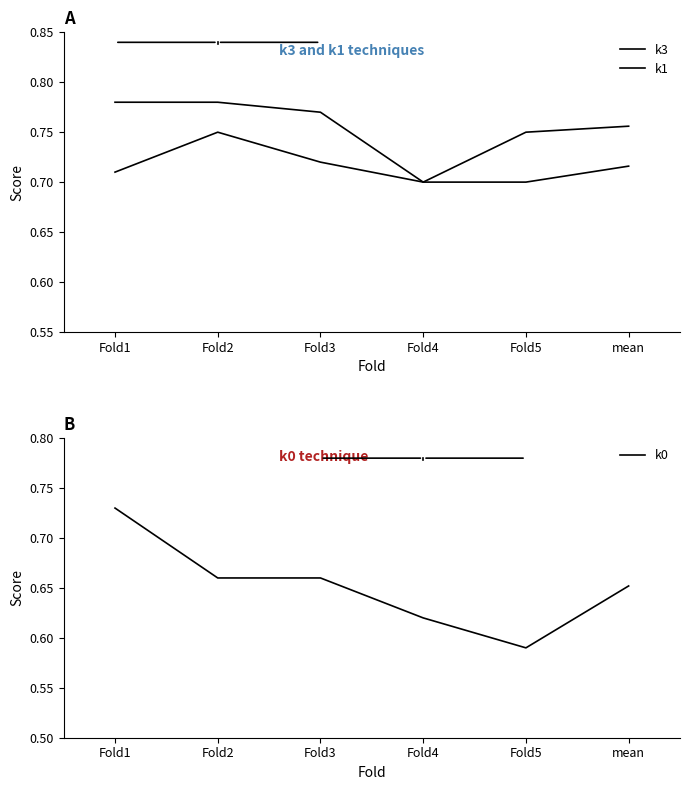

Which label corresponds to the smallest value in the chart?

Fold5